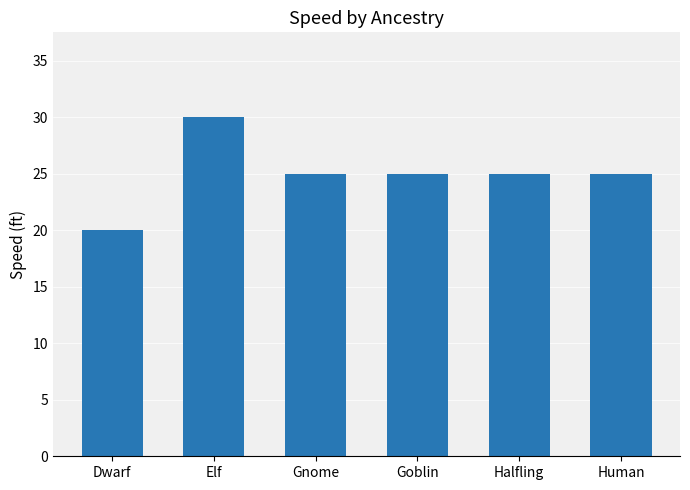

Where does the data first go above 25?

Elf